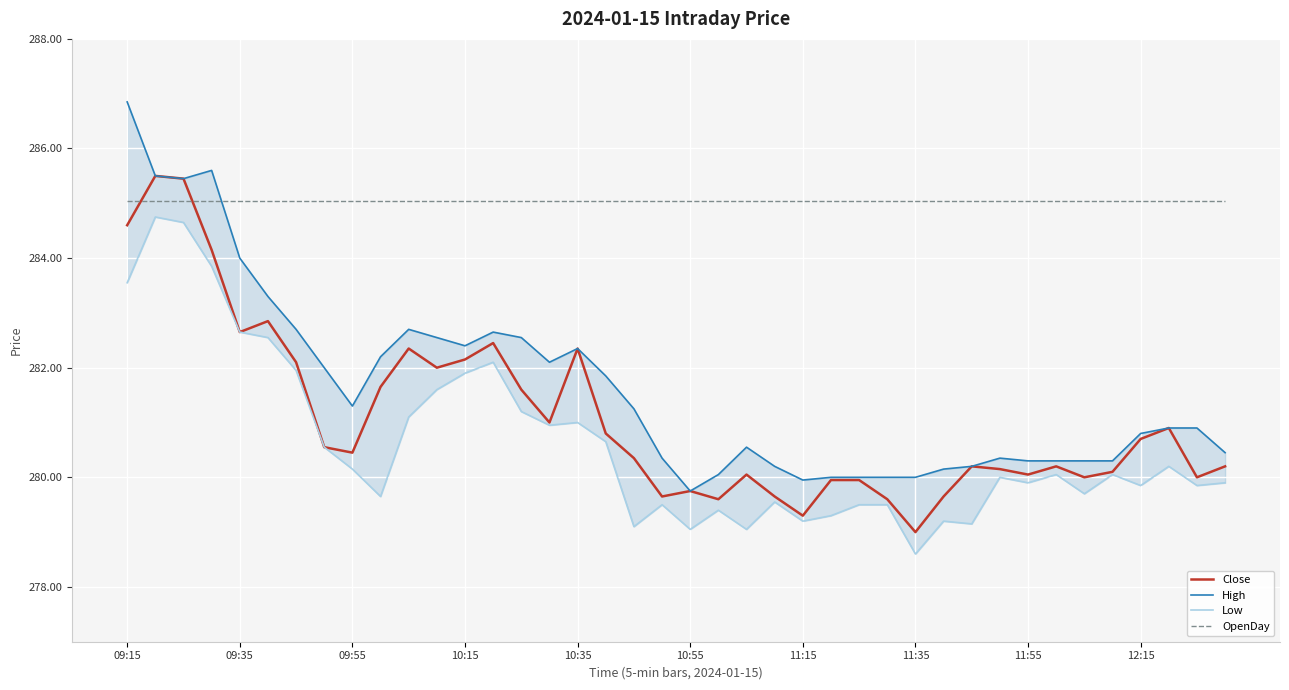

True or false: OpenDay and High intersect in this chart.

True